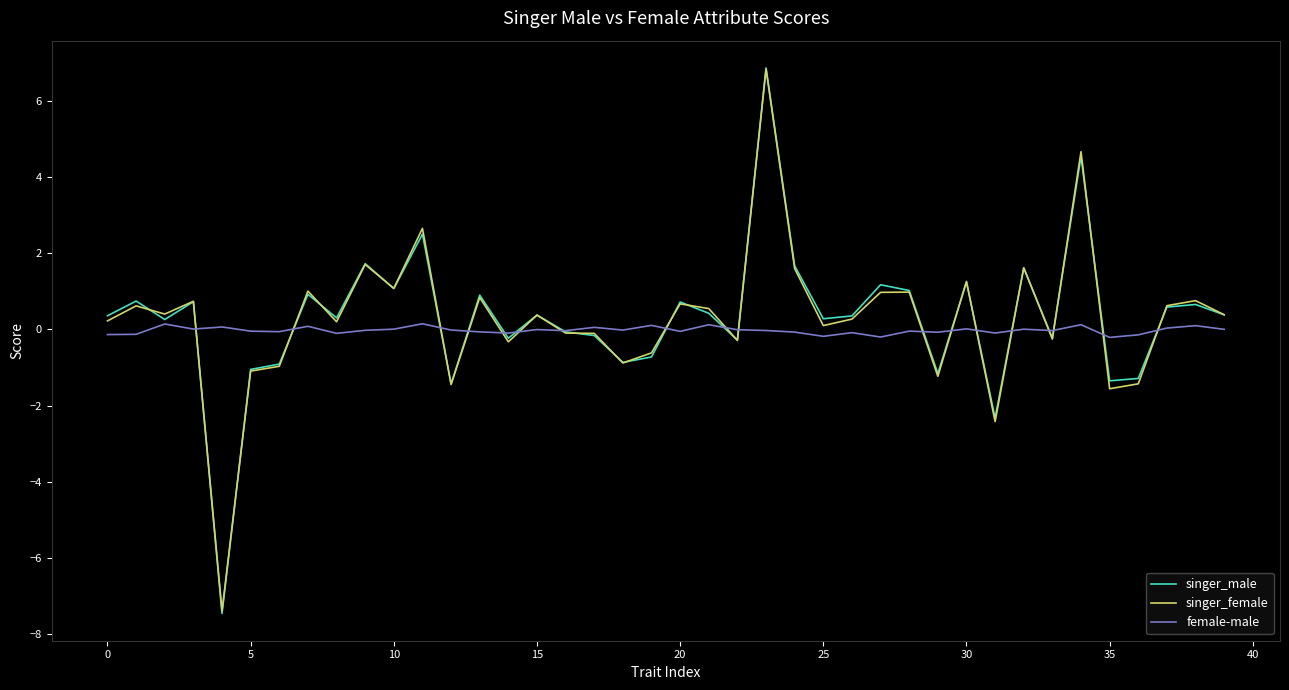

What is the highest value of the female-male series?

0.1